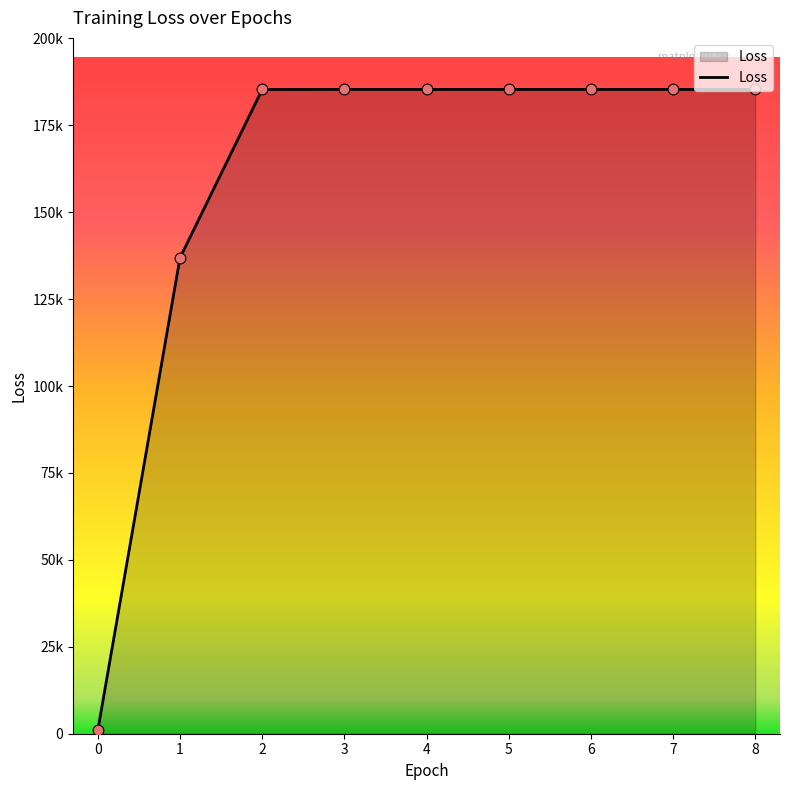

Does the chart have visible grid lines?

No